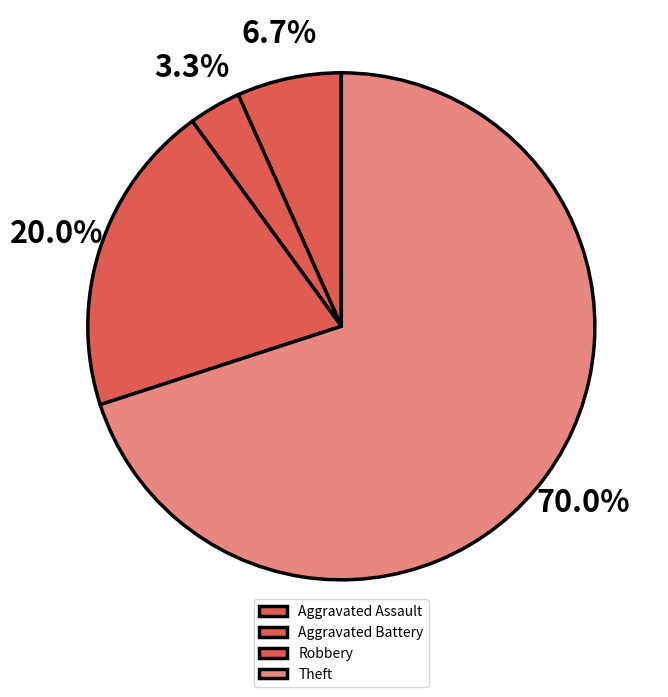

How many slices are in this pie chart?

4